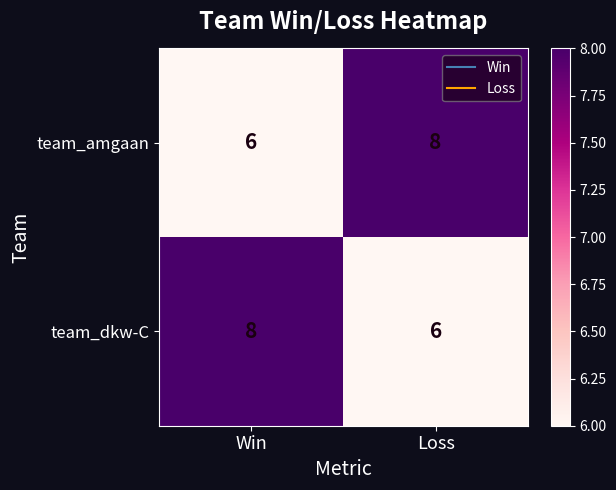

What is the sum of all team_amgaan values?

14